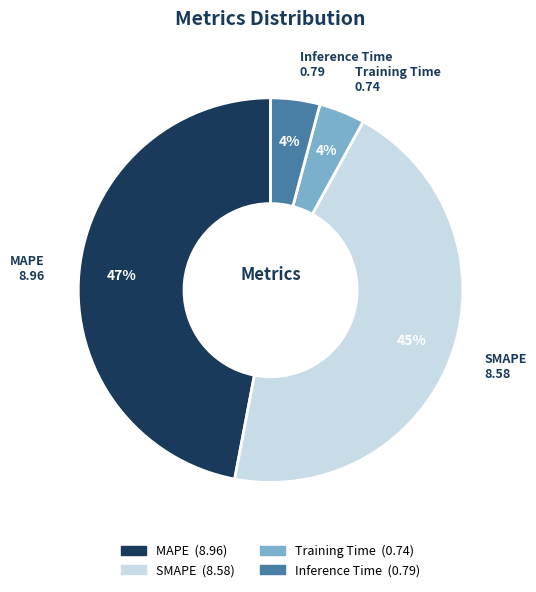

Is the sum of Training Time and SMAPE greater than half?

No